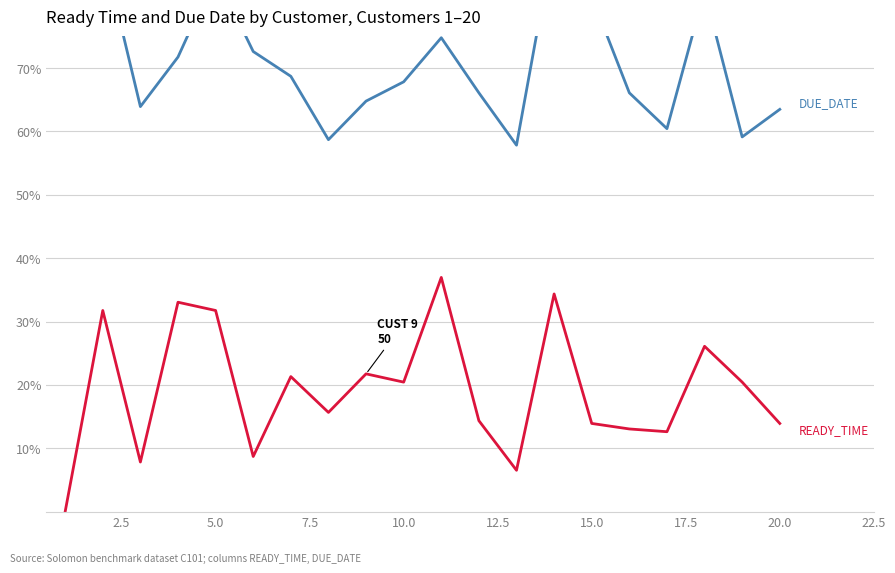

Rank the series at 12.5 from lowest to highest value.

READY_TIME, DUE_DATE